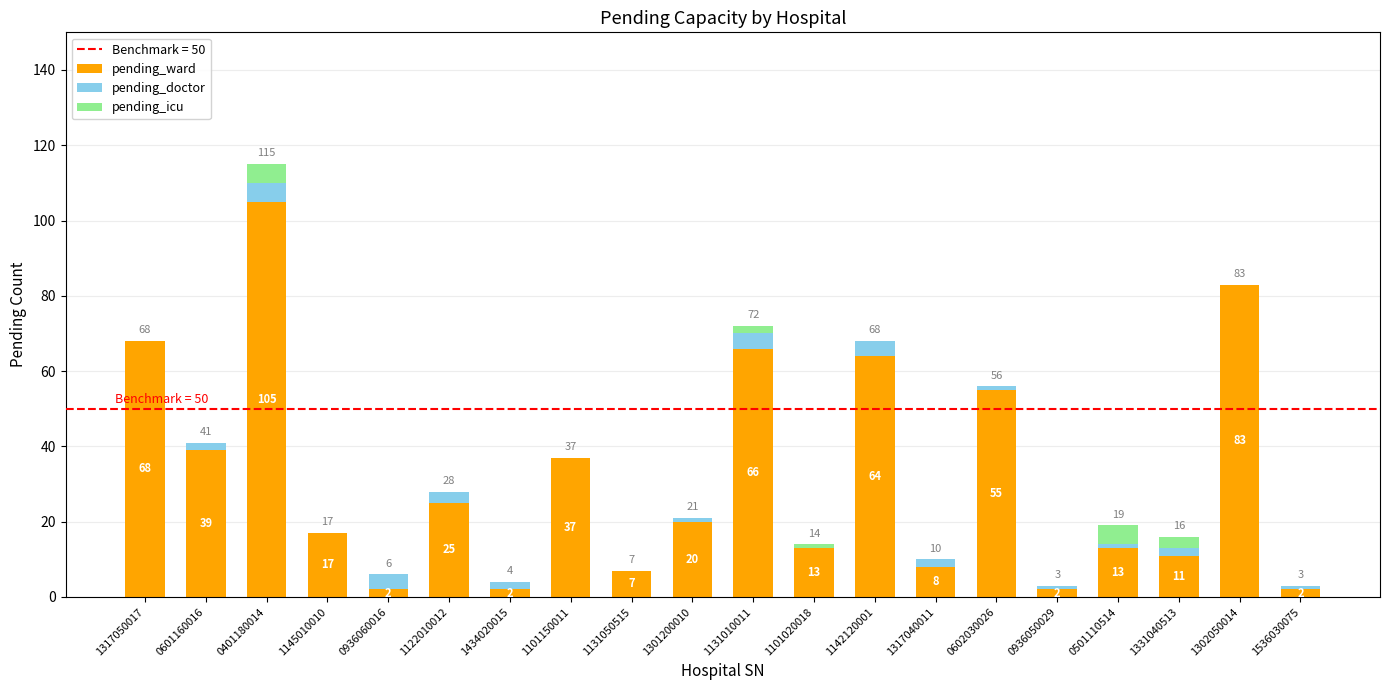

What is the maximum value for pending_ward?

105